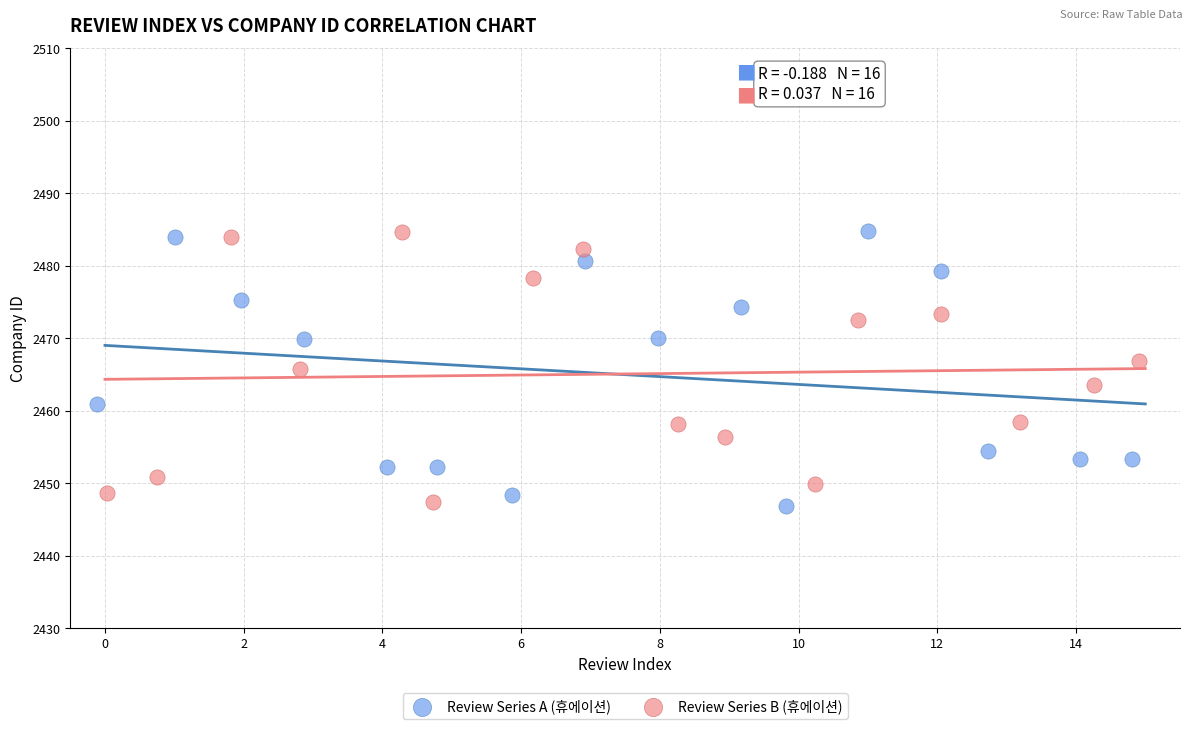

What are all the series names shown in the legend?

Review Series A (휴에이션), Review Series B (휴에이션)